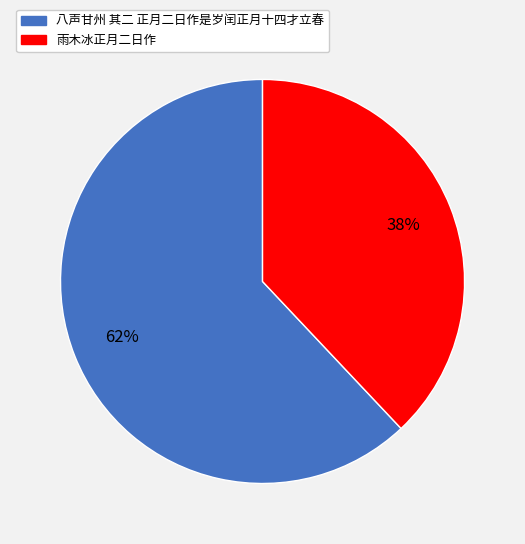

Count the number of slices in the pie.

2